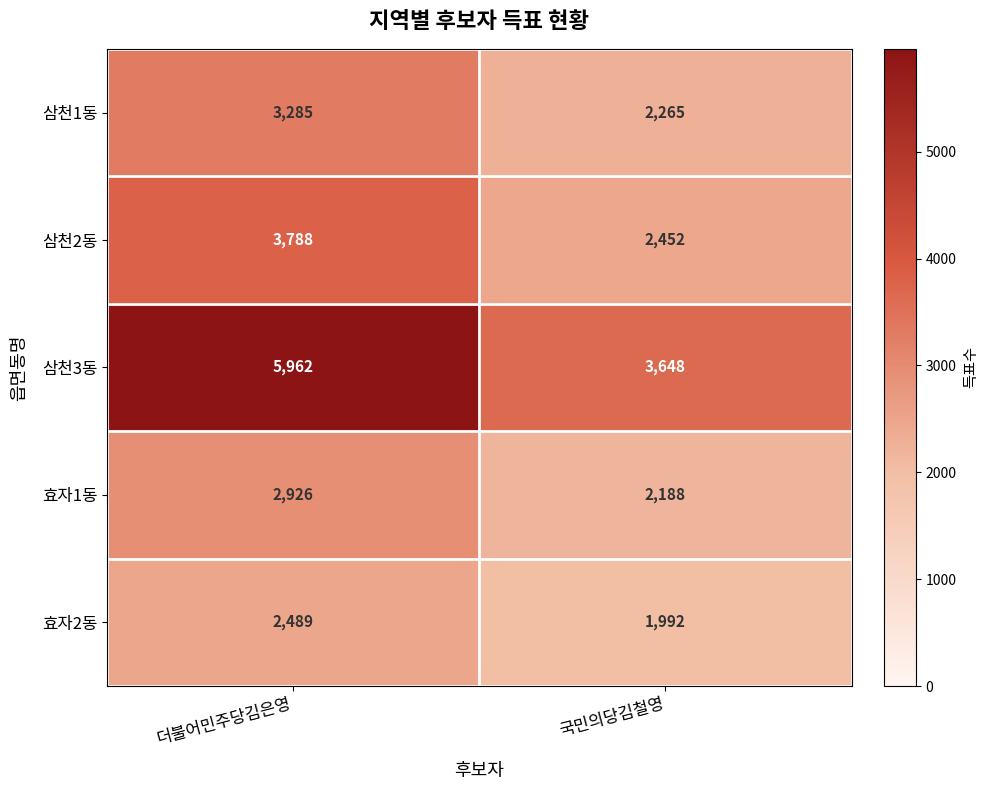

Is it true that 삼천1동 equals 5537 at 더불어민주당김은영?

False